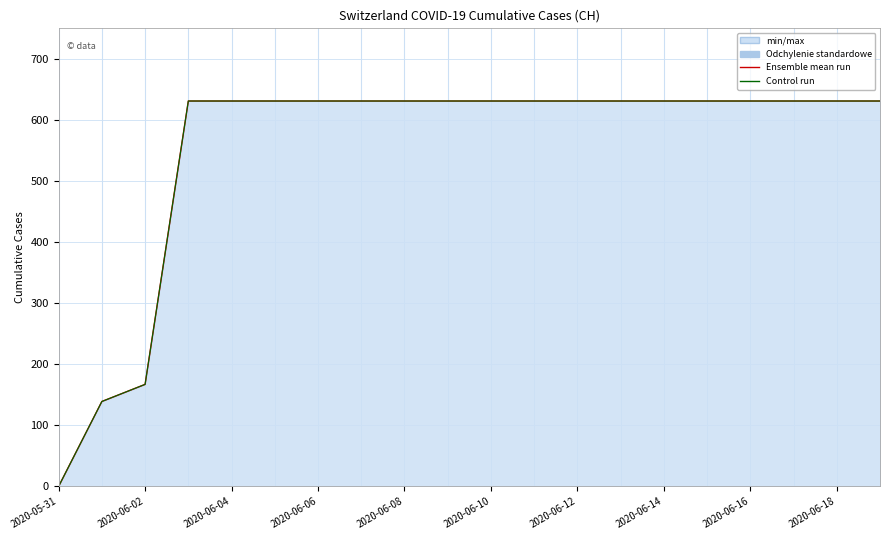

What is the greatest value displayed?

631